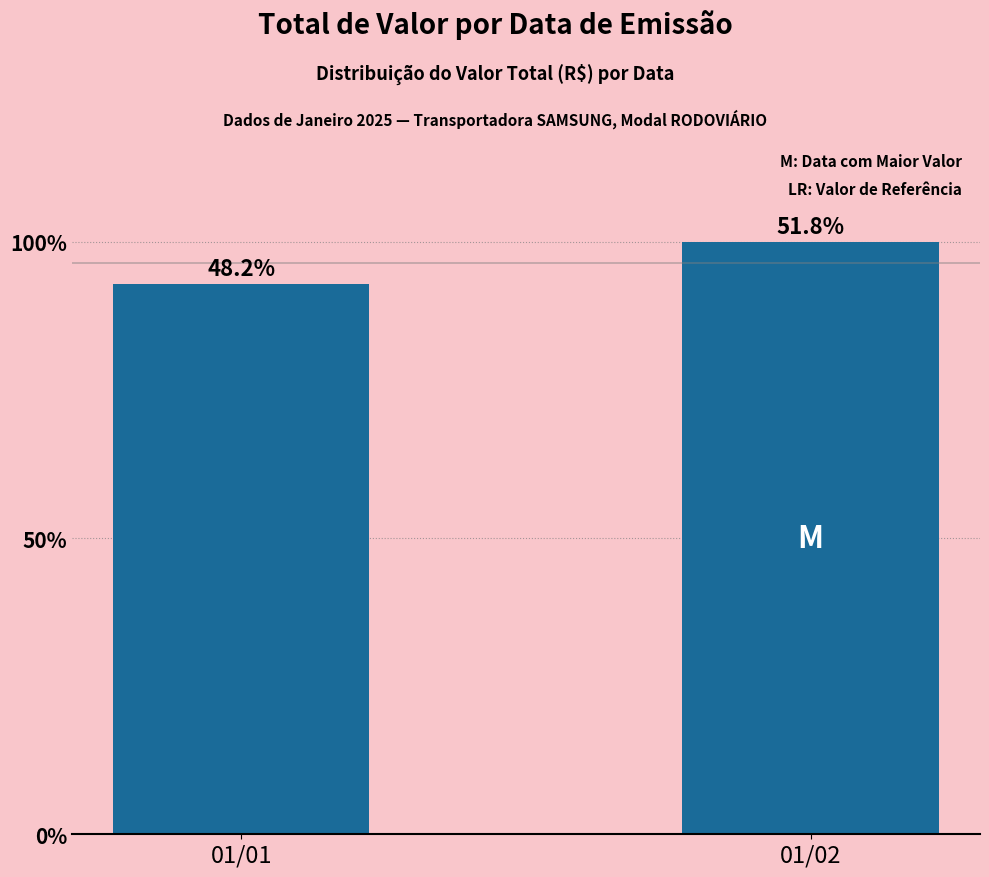

How many values are below 2697?

1